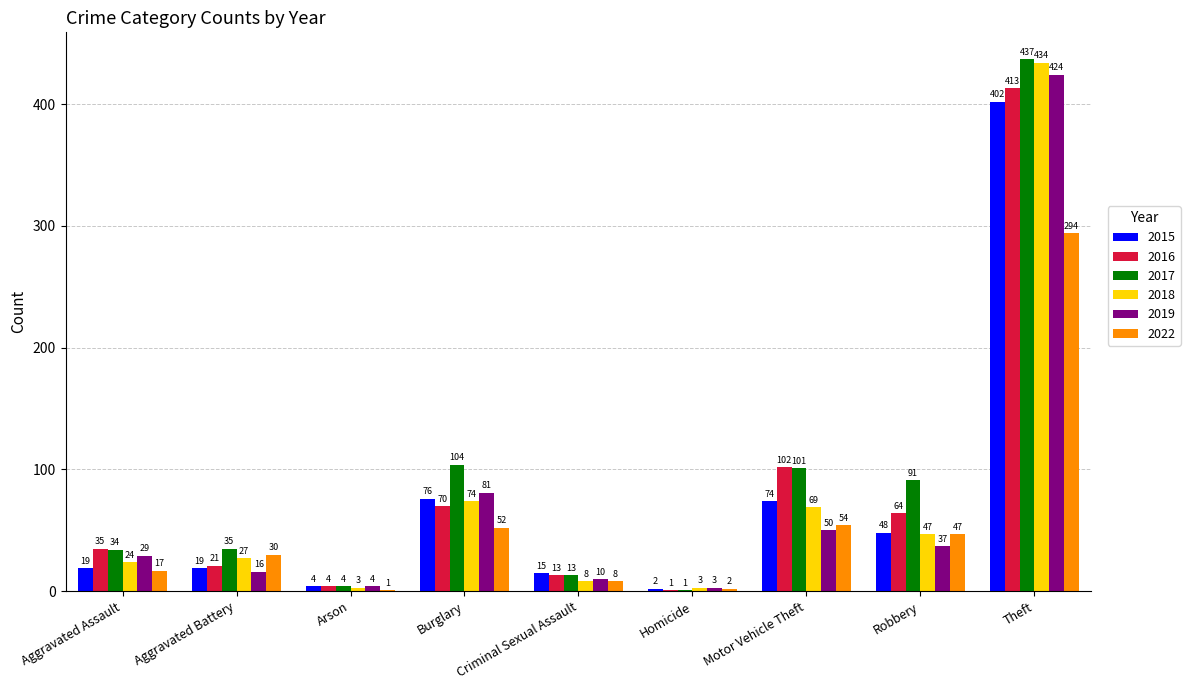

Reading left to right, transcribe all the data shown in this chart.

2015: 19	19	4	76	15	2	74	48	402
2016: 35	21	4	70	13	1	102	64	413
2017: 34	35	4	104	13	1	101	91	437
2018: 24	27	3	74	8	3	69	47	434
2019: 29	16	4	81	10	3	50	37	424
2022: 17	30	1	52	8	2	54	47	294